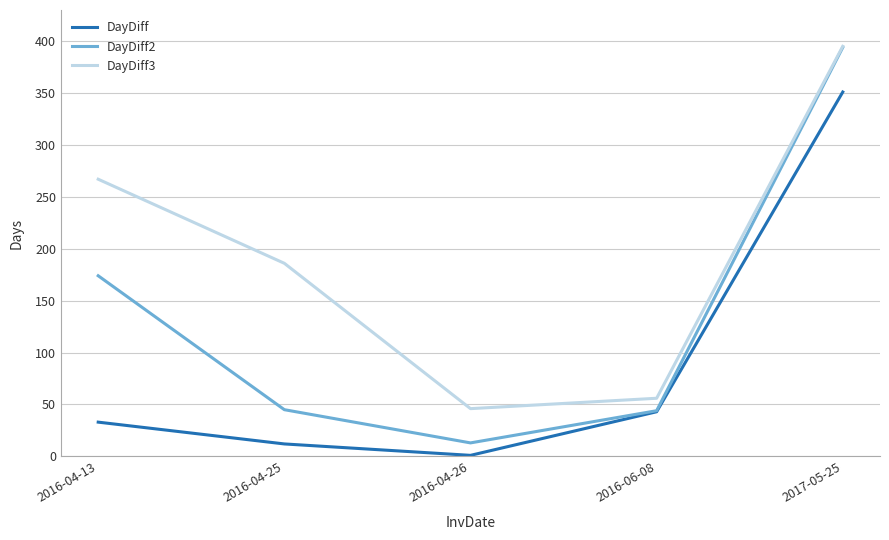

At which category does DayDiff3 reach its first local valley?

2016-04-26